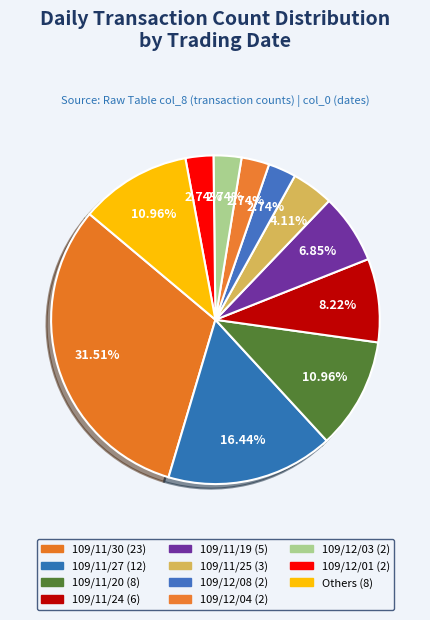

Count the number of slices in the pie.

11